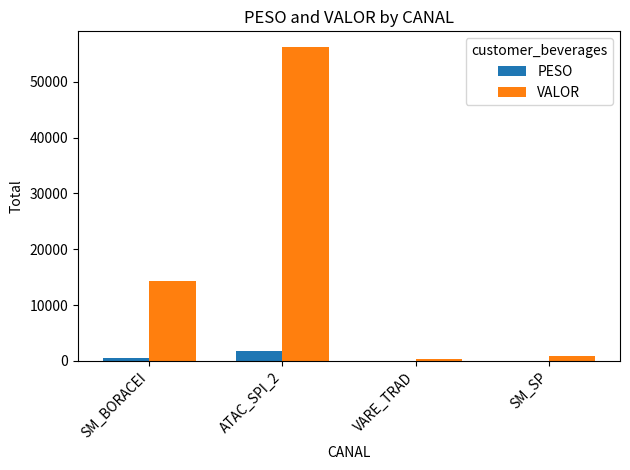

The VALOR series shows 368.3 at VARE_TRAD. True or false?

True